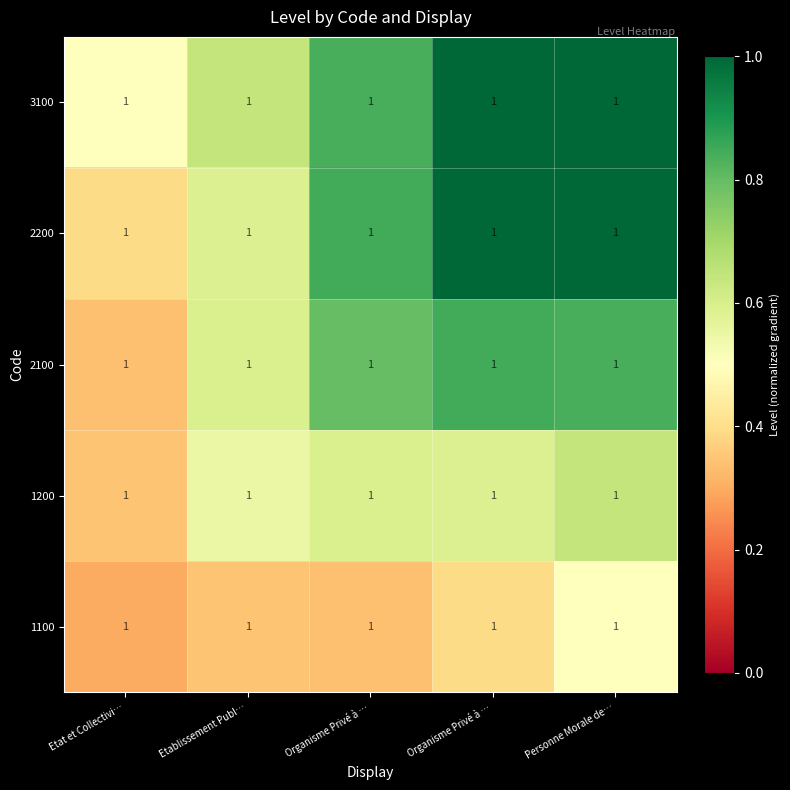

Which label corresponds to the smallest value in the chart?

Etat et Collectivi…